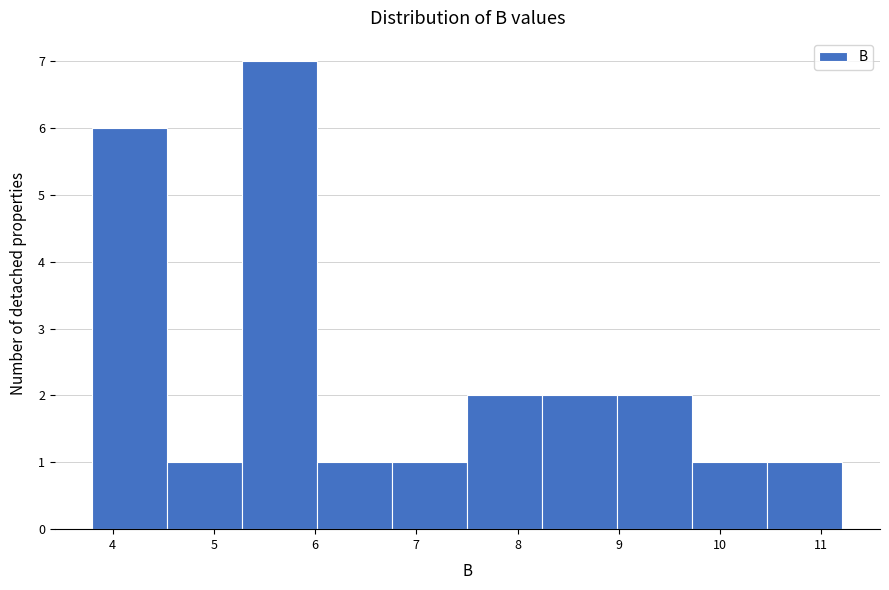

Reading left to right, transcribe this chart: for each bar, give the range it covers on the x-axis and its height. Neither the bar edges nor the heights are printed on the chart, so give them approximately, as read against the axes.

3.8 to 4.5: 6
4.5 to 5.3: 1
5.3 to 6.0: 7
6.0 to 6.8: 1
6.8 to 7.5: 1
7.5 to 8.2: 2
8.2 to 9.0: 2
9.0 to 9.7: 2
9.7 to 10.5: 1
10.5 to 11.2: 1